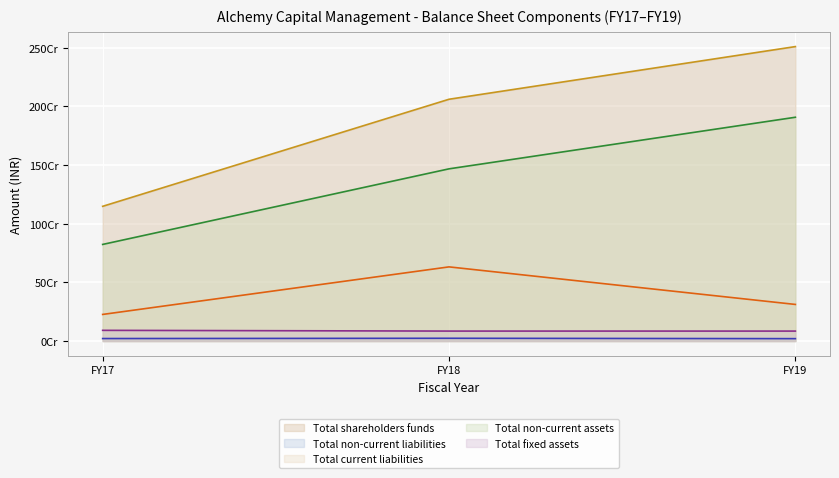

Reading left to right, list all the values displayed in this chart.

Total shareholders funds: FY17=1147360698	FY18=2059284051	FY19=2507904082
Total non-current liabilities: FY17=21039396	FY18=23387083	FY19=20181356
Total current liabilities: FY17=226484549	FY18=631503592	FY19=311650023
Total non-current assets: FY17=822722362	FY18=1466566926	FY19=1905998730
Total fixed assets: FY17=91033027	FY18=84704855	FY19=84616794